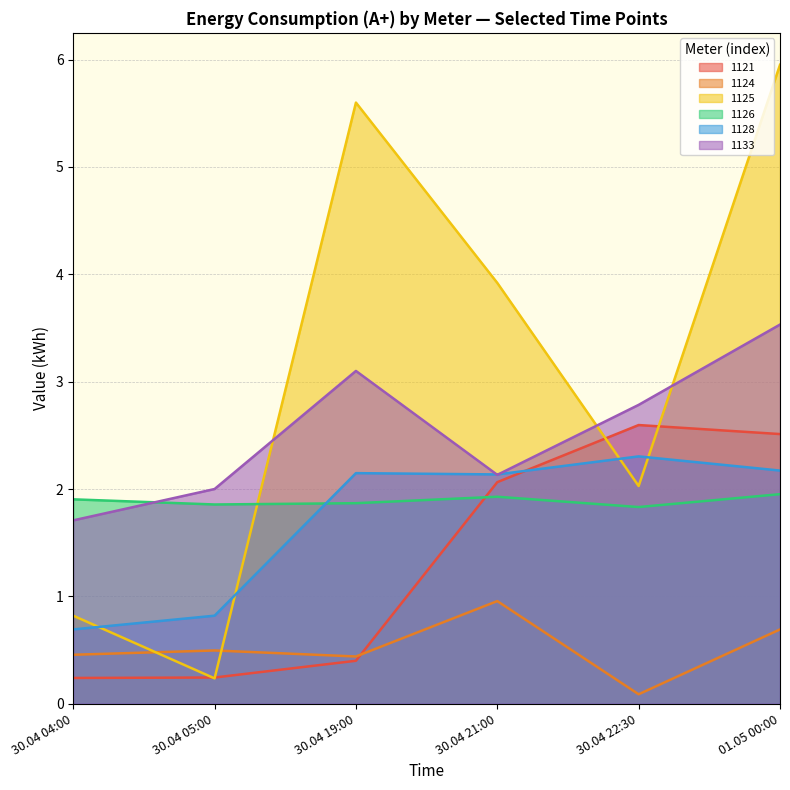

Count the 1126 values in the range 1 to 2.

6